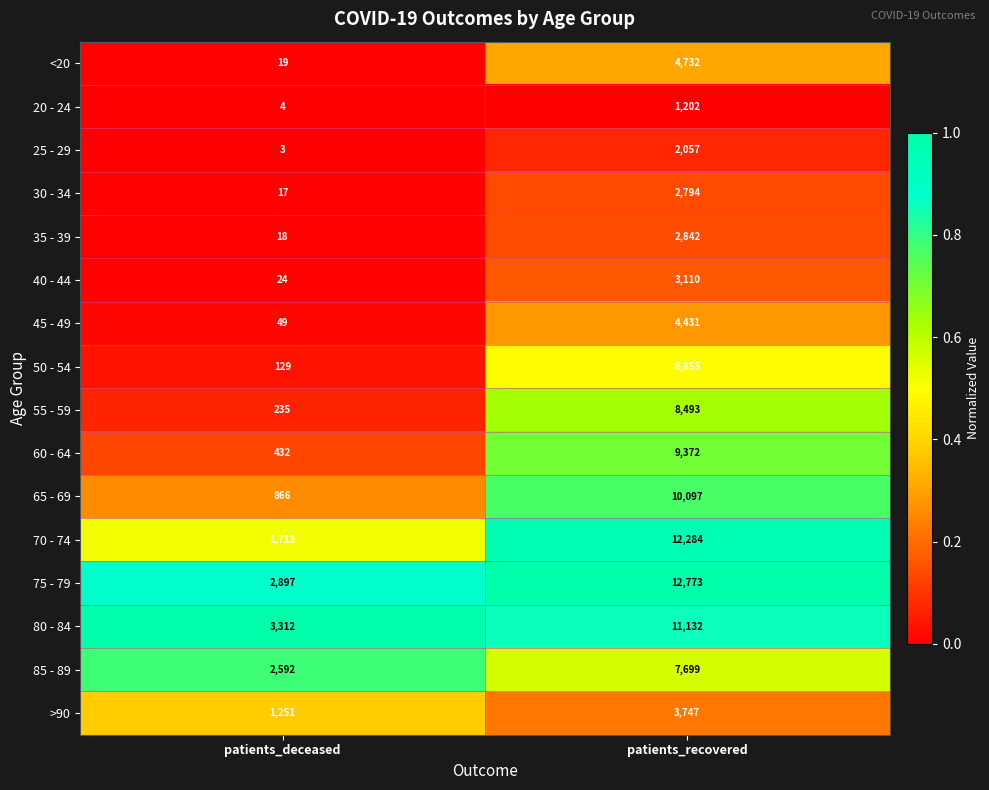

Between patients_deceased and patients_recovered, which series saw the biggest shift?

70 - 74